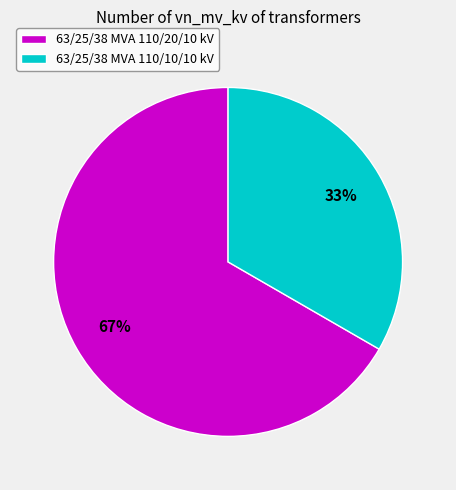

What is the largest slice in the pie chart?

63/25/38 MVA 110/20/10 kV